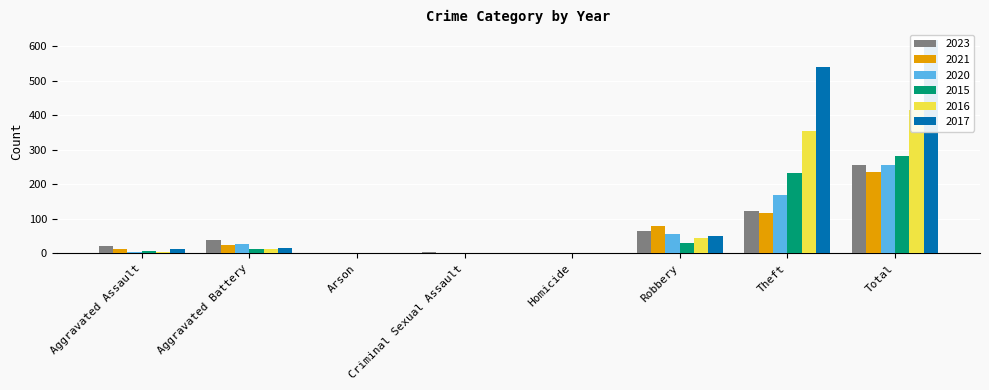

Is it true that 2021 equals 80 at Robbery?

True